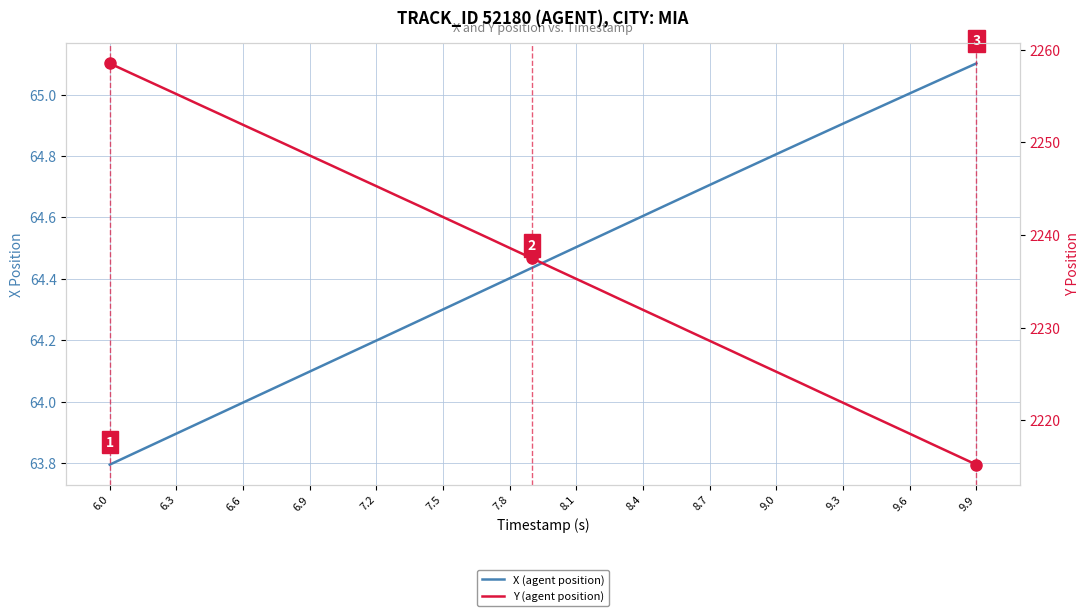

True or false: X (agent position) and Y (agent position) cross at least once.

False